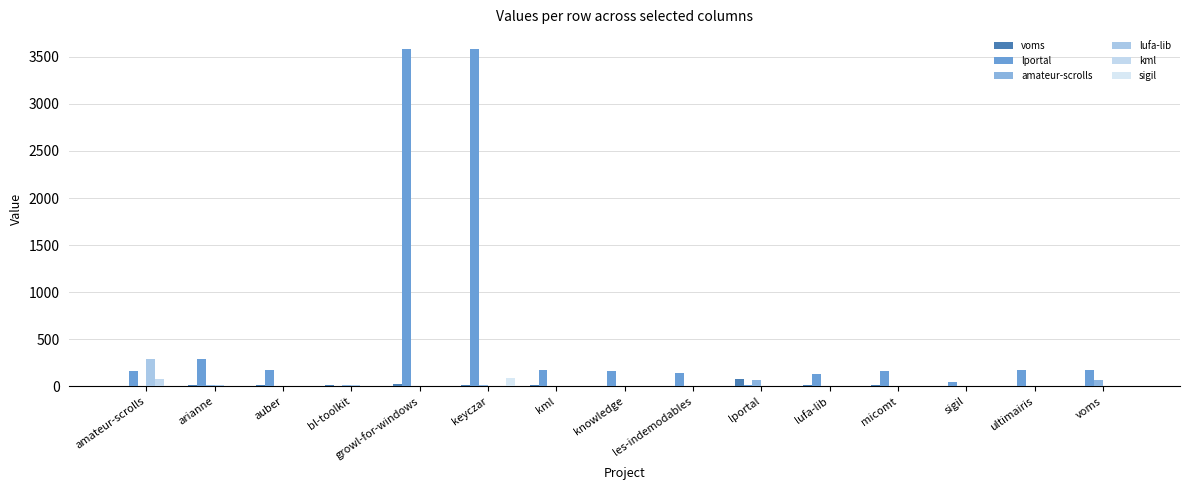

Where does the voms series first go above 10?

arianne